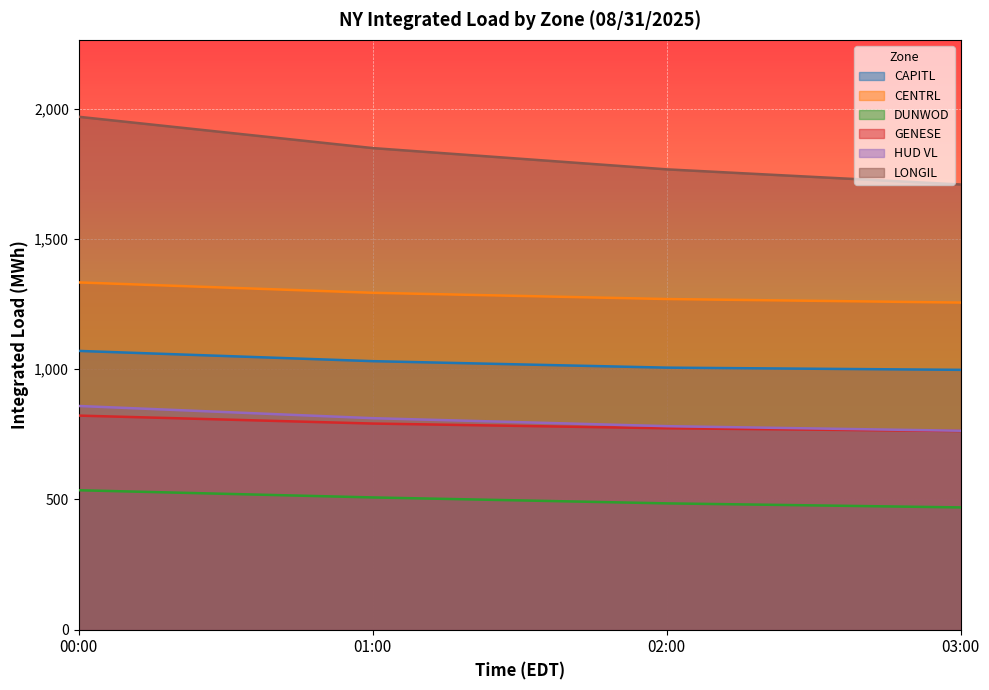

At which label does HUD VL reach its peak?

00:00